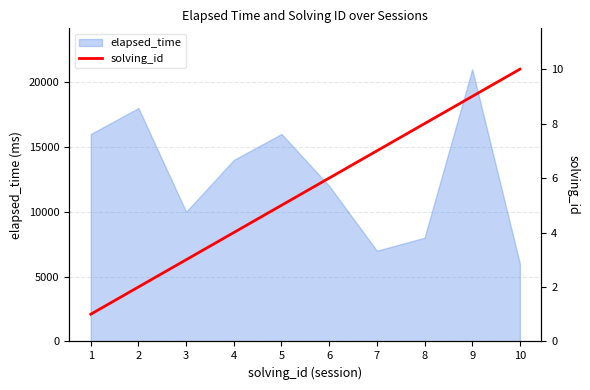

Which label corresponds to the largest value in the chart?

10